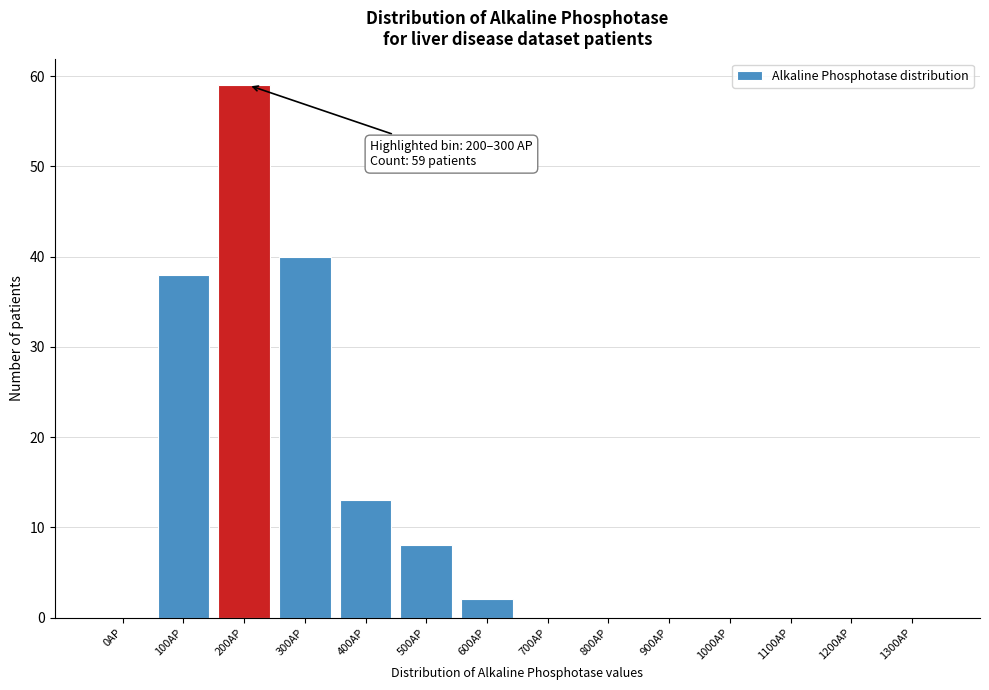

Reading left to right, what are all the values shown in this chart?

0AP=0	100AP=38	200AP=59	300AP=40	400AP=13	500AP=8	600AP=2	700AP=0	800AP=0	900AP=0	1000AP=0	1100AP=0	1200AP=0	1300AP=0